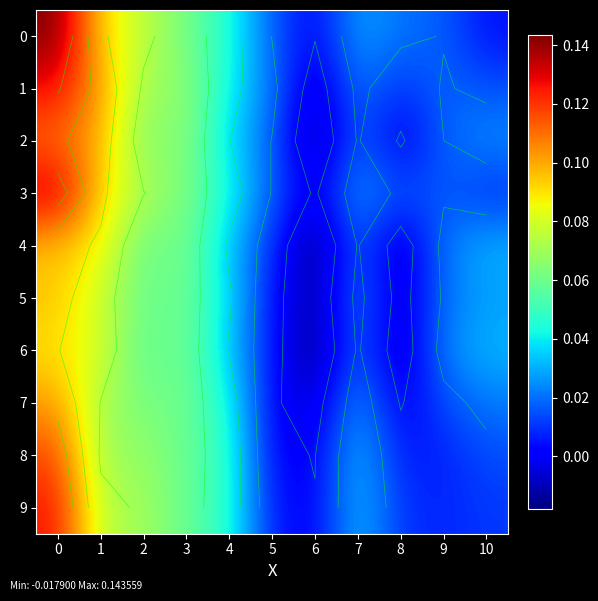

Is the value of 7 at 2 greater than the value of 0 at 3?

Yes